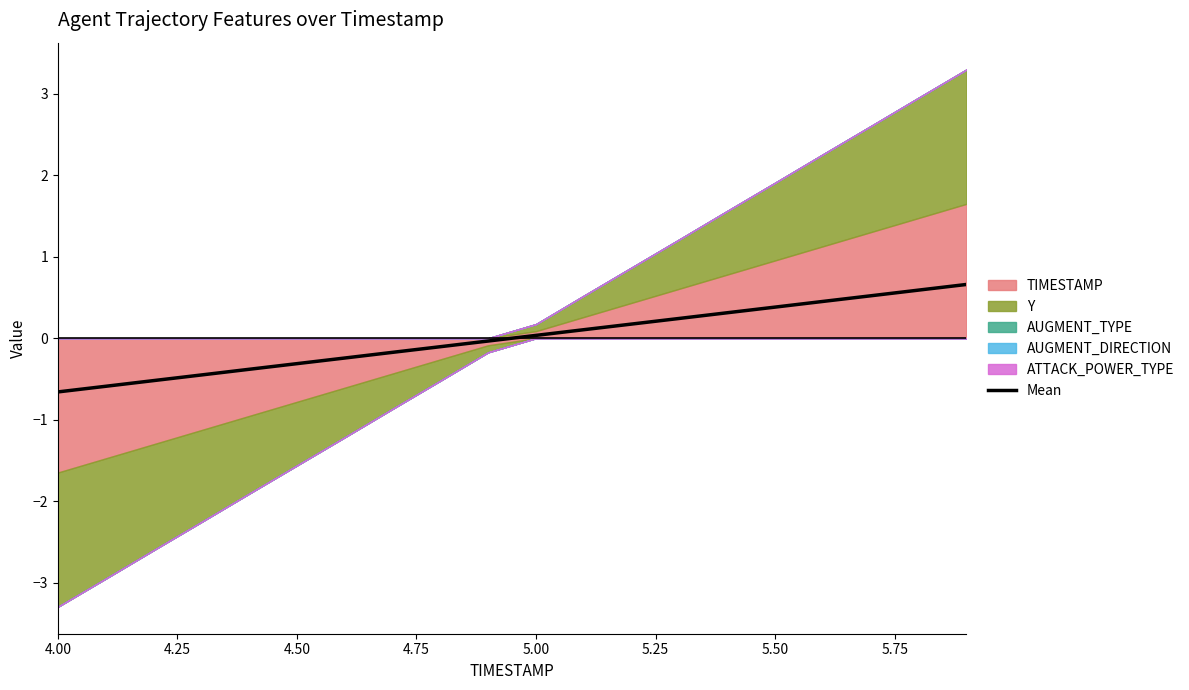

The value of Mean at 5.00 is 0.0. True or false?

True